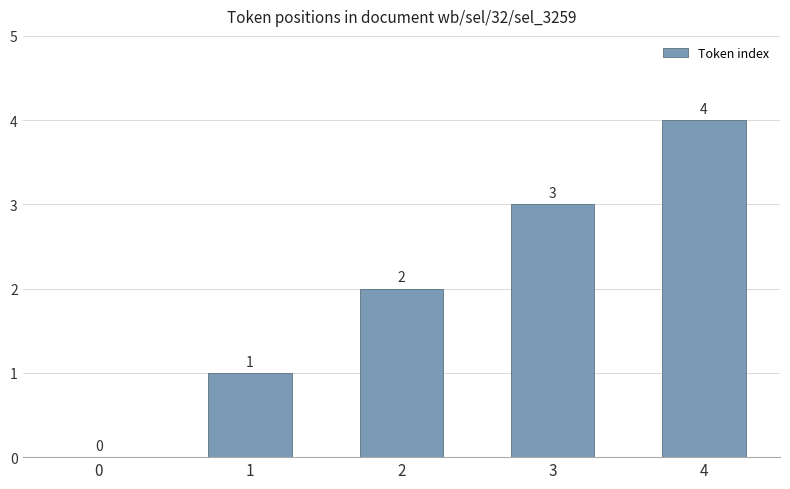

Reading left to right, extract all data points from this chart.

0	1	2	3	4